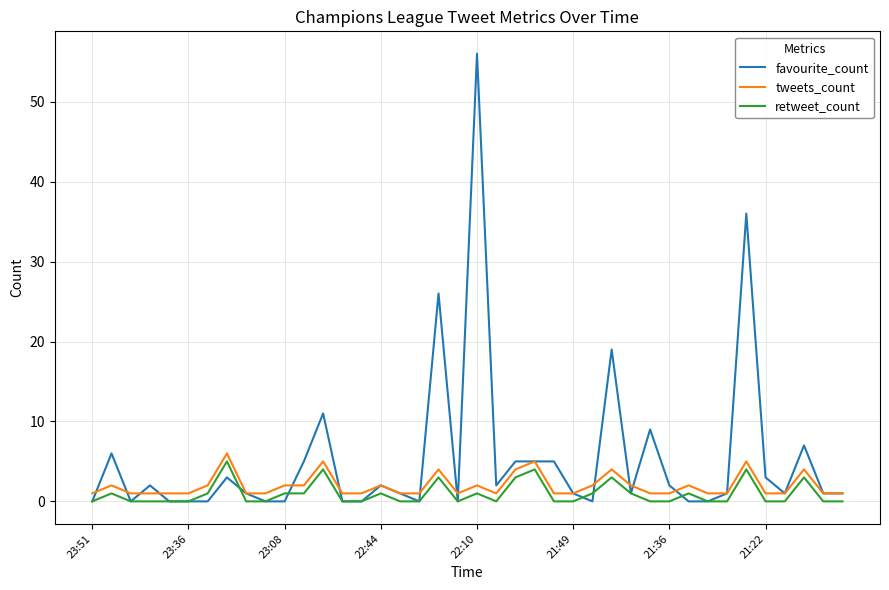

What is the highest value of the favourite_count series?

56